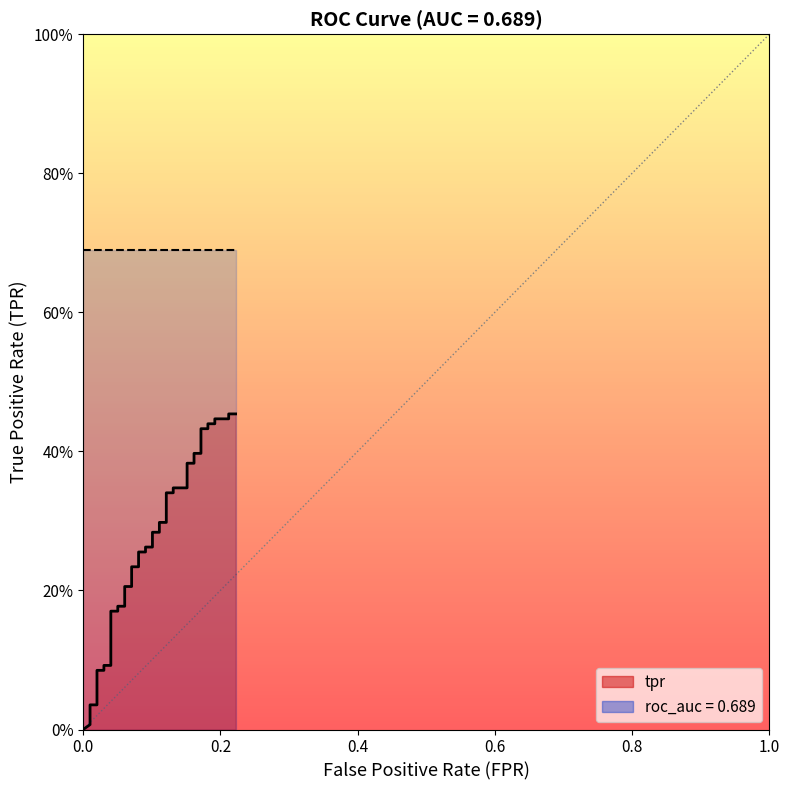

Reading left to right, what are all the values shown in this chart?

0=0.0	0.0101010101010101=0.0	0.0101010101010101=0.0	0.0202020202020202=0.0	0.0202020202020202=0.1	0.0303030303030303=0.1	0.0303030303030303=0.1	0.04040404040404041=0.1	0.04040404040404041=0.2	0.0505050505050505=0.2	0.0505050505050505=0.2	0.06060606060606061=0.2	0.06060606060606061=0.2	0.0707070707070707=0.2	0.0707070707070707=0.2	0.08080808080808081=0.2	0.08080808080808081=0.3	0.09090909090909091=0.3	0.09090909090909091=0.3	0.101010101010101=0.3	0.101010101010101=0.3	0.1111111111111111=0.3	0.1111111111111111=0.3	0.1212121212121212=0.3	0.1212121212121212=0.3	0.1313131313131313=0.3	0.1313131313131313=0.3	0.1515151515151515=0.3	0.1515151515151515=0.4	0.1616161616161616=0.4	0.1616161616161616=0.4	0.1717171717171717=0.4	0.1717171717171717=0.4	0.1818181818181818=0.4	0.1818181818181818=0.4	0.1919191919191919=0.4	0.1919191919191919=0.4	0.2121212121212121=0.4	0.2121212121212121=0.5	0.2222222222222222=0.5